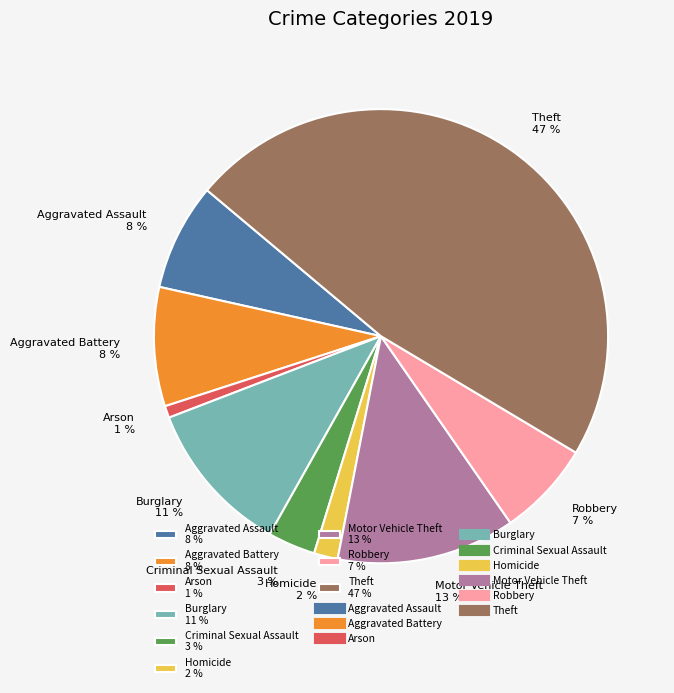

Which category has the biggest portion of the pie?

Theft